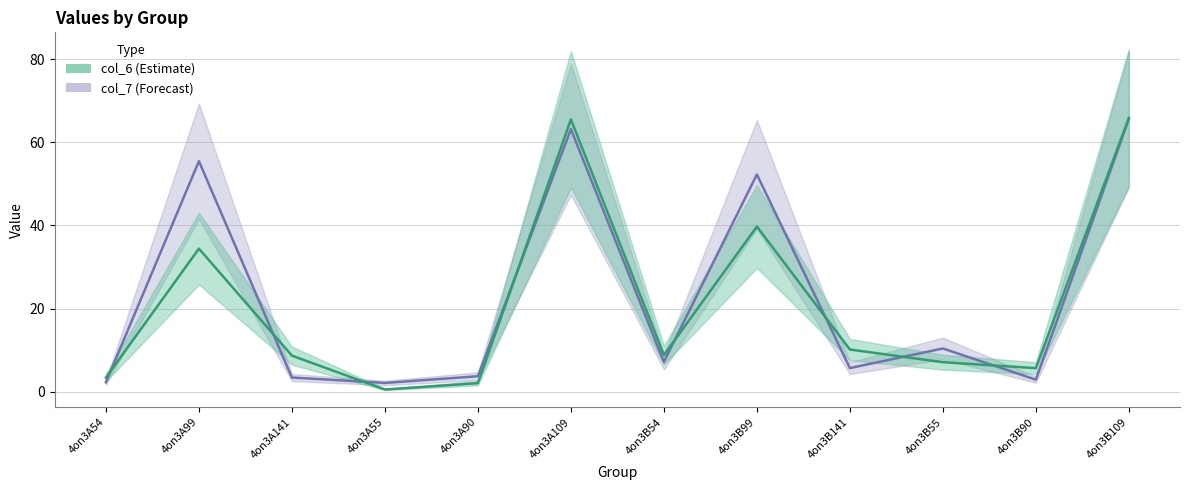

How many lines are shown in the chart?

2